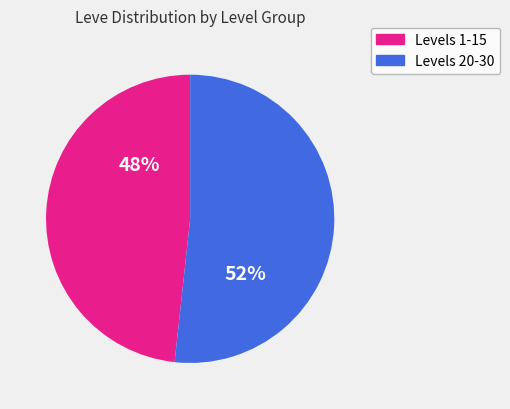

Is there any slice that represents more than half of the pie?

Yes